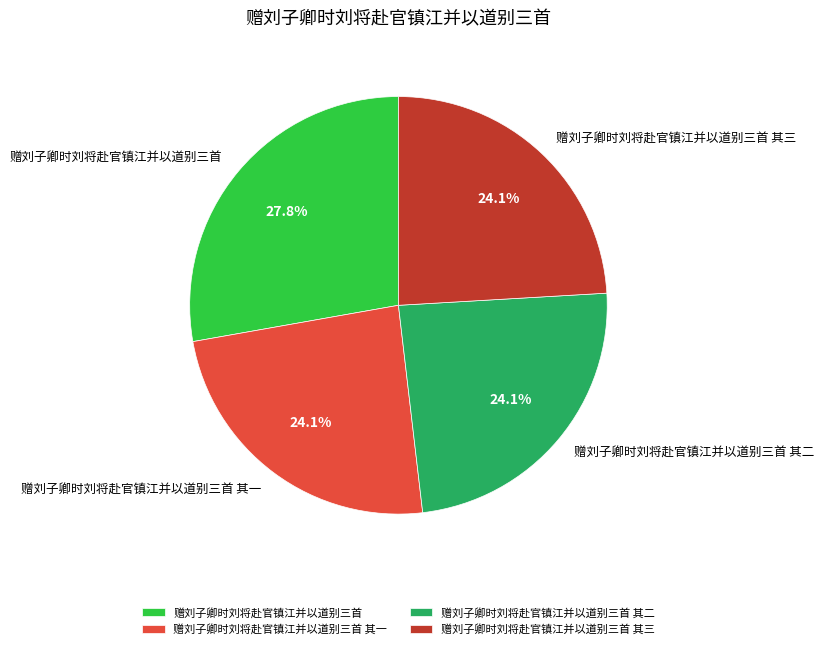

What portion of the pie excludes 赠刘子卿时刘将赴官镇江并以道别三首 其三?

75.9%